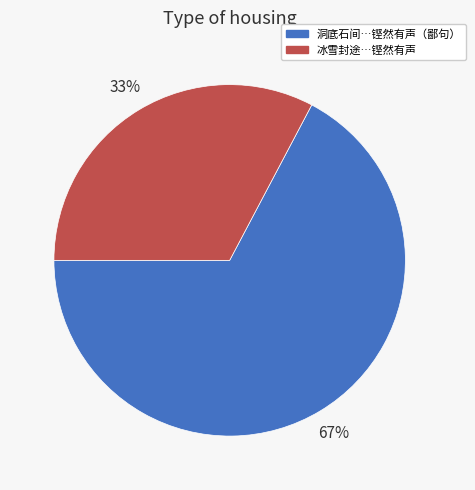

Is there a majority slice in this chart?

Yes